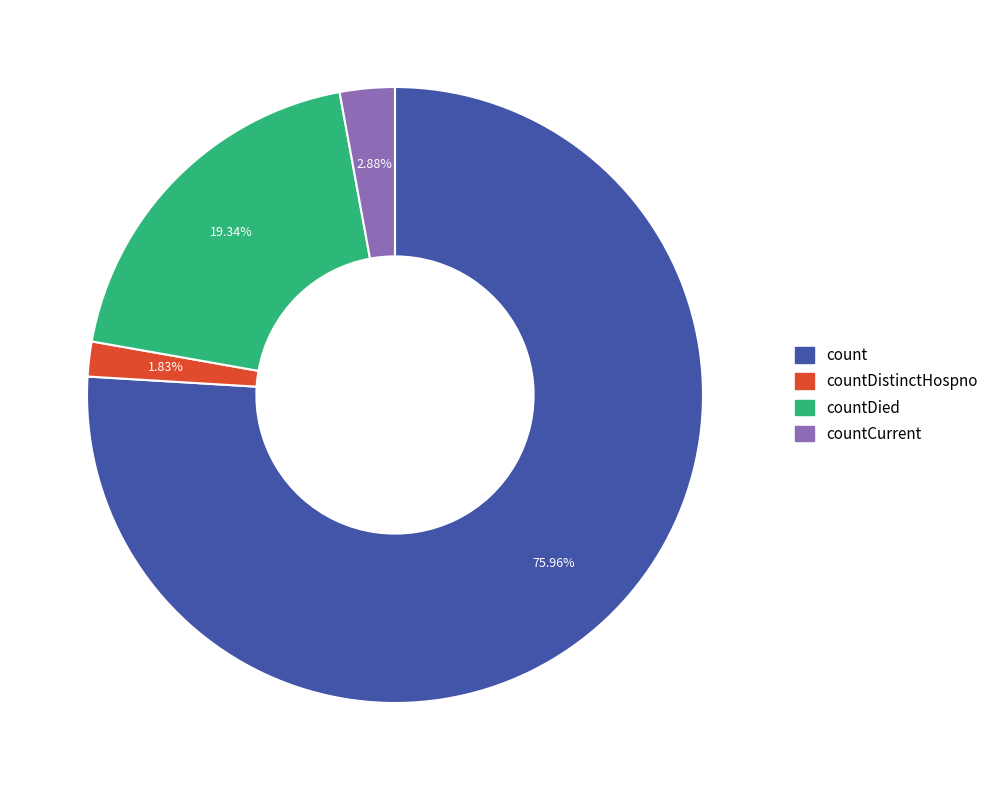

How many segments does this pie chart have?

4